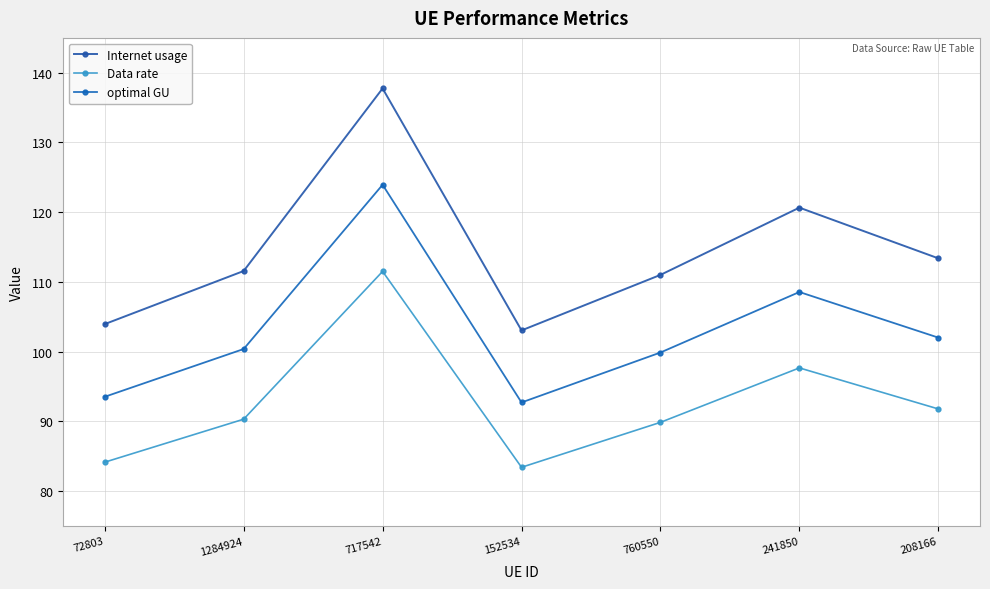

Where does the optimal GU series first go above 100?

1284924